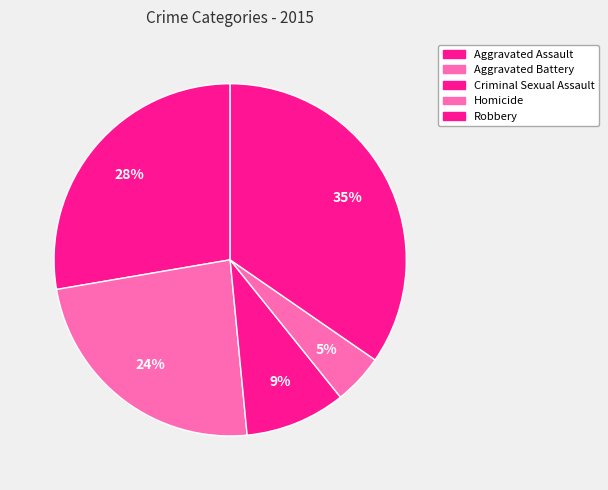

Approximately how many times larger is the value at Criminal Sexual Assault compared to Aggravated Assault?

0.3